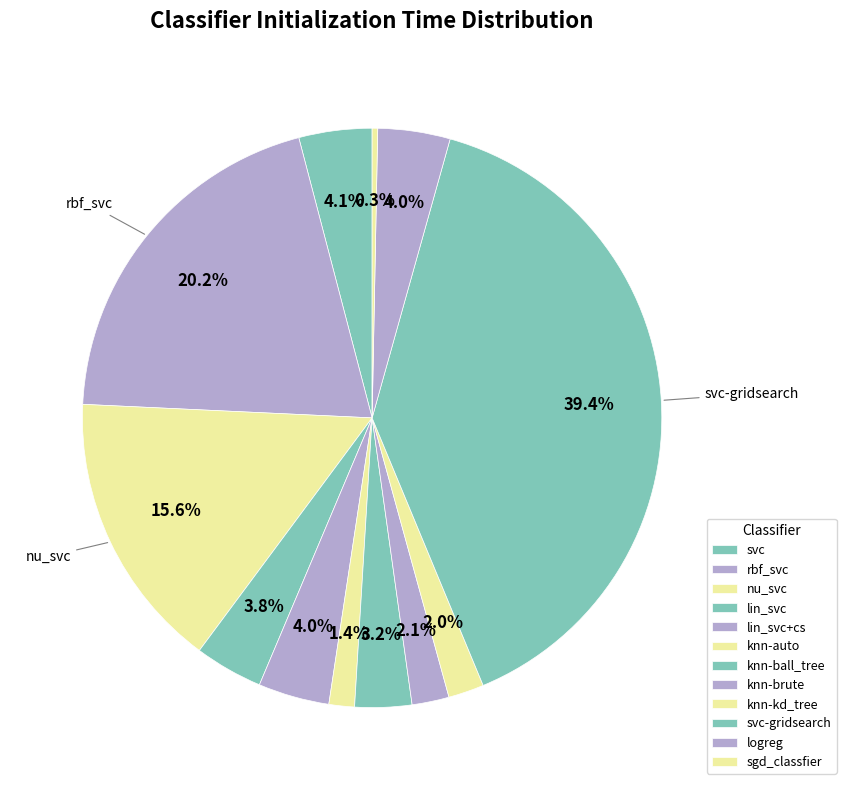

Which has a higher value, lin_svc or knn-kd_tree?

lin_svc